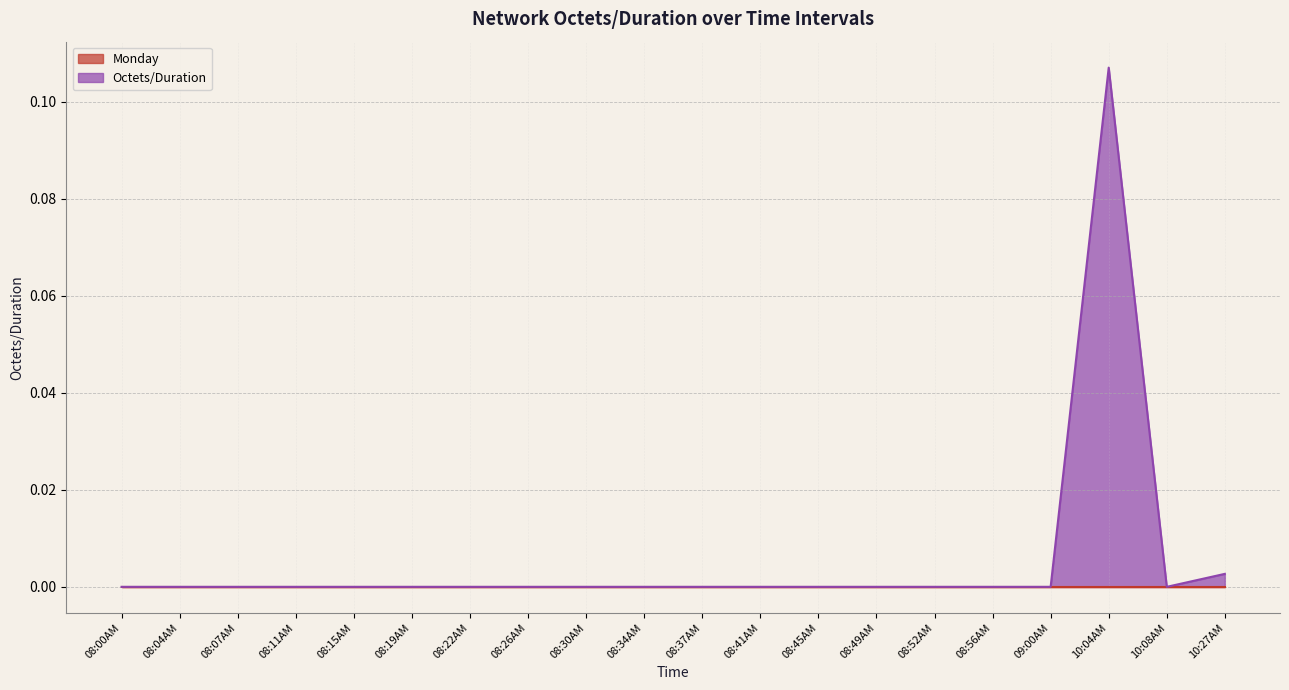

At which label is the value closest to 0?

08:00AM